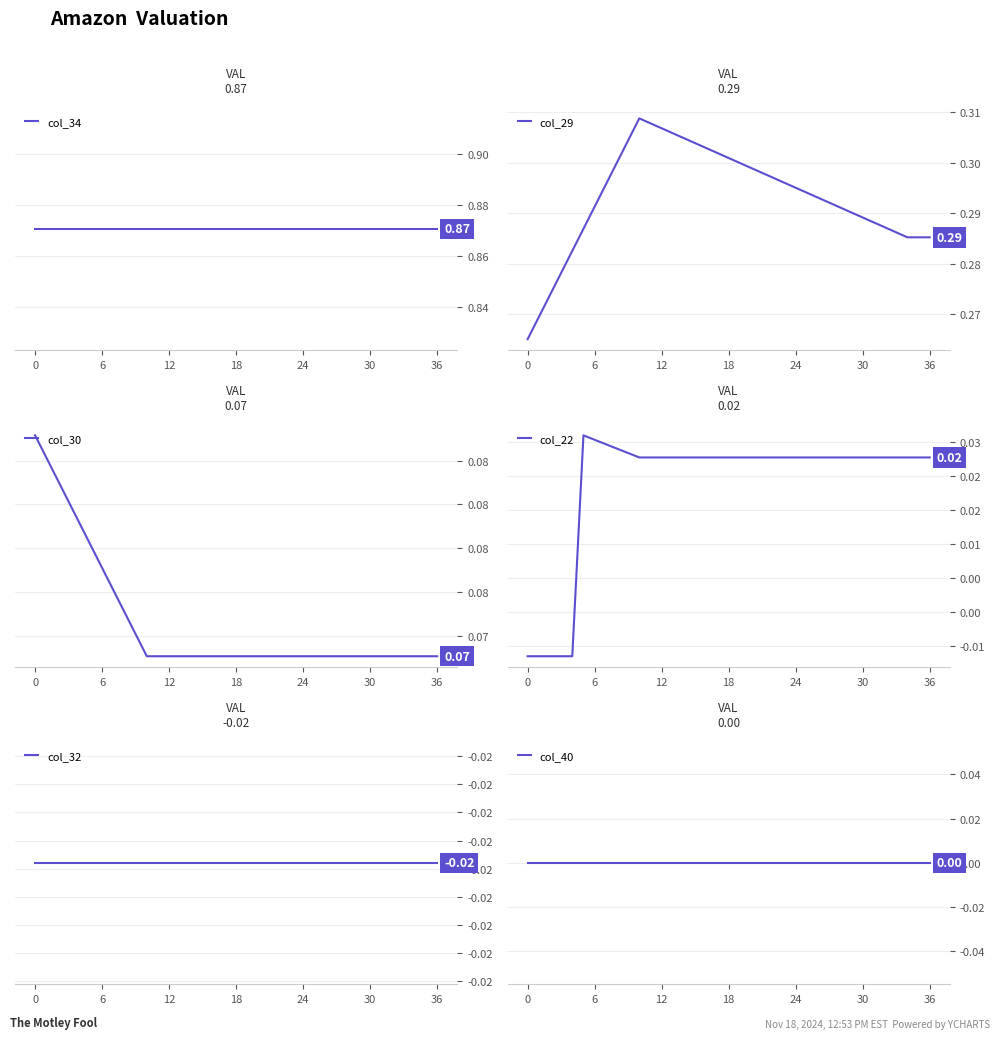

At which category is the sum across all series the highest?

10